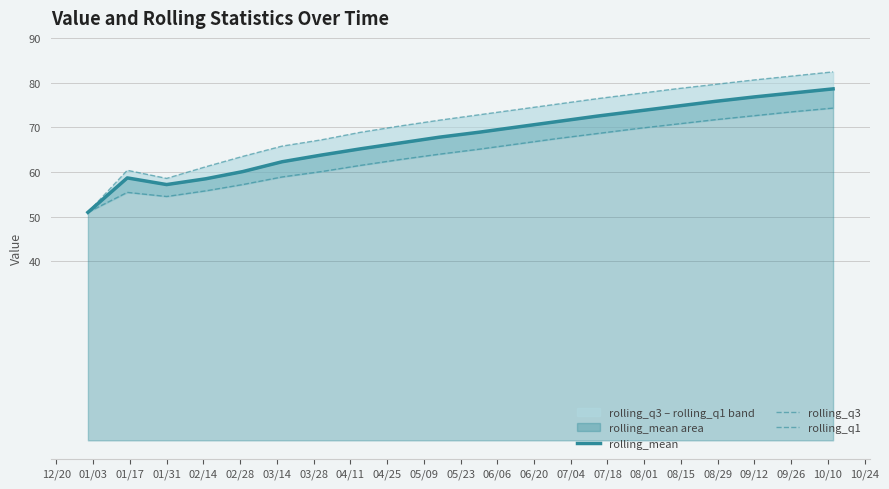

What is the minimum value for rolling_mean?

51.0